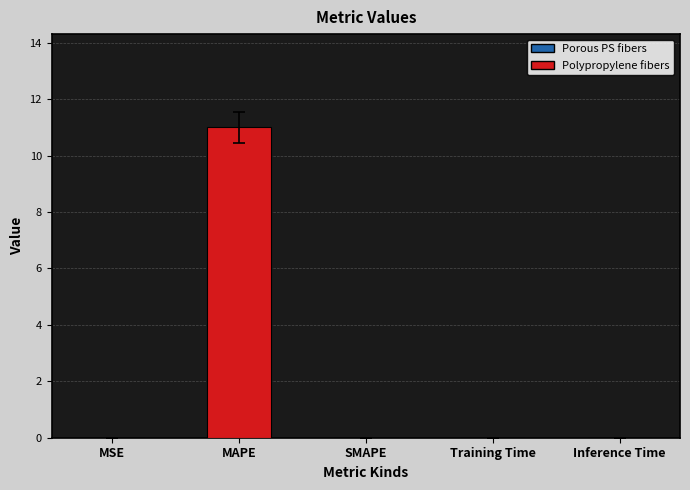

The chart shows a value of 11.0 at MAPE. True or false?

True